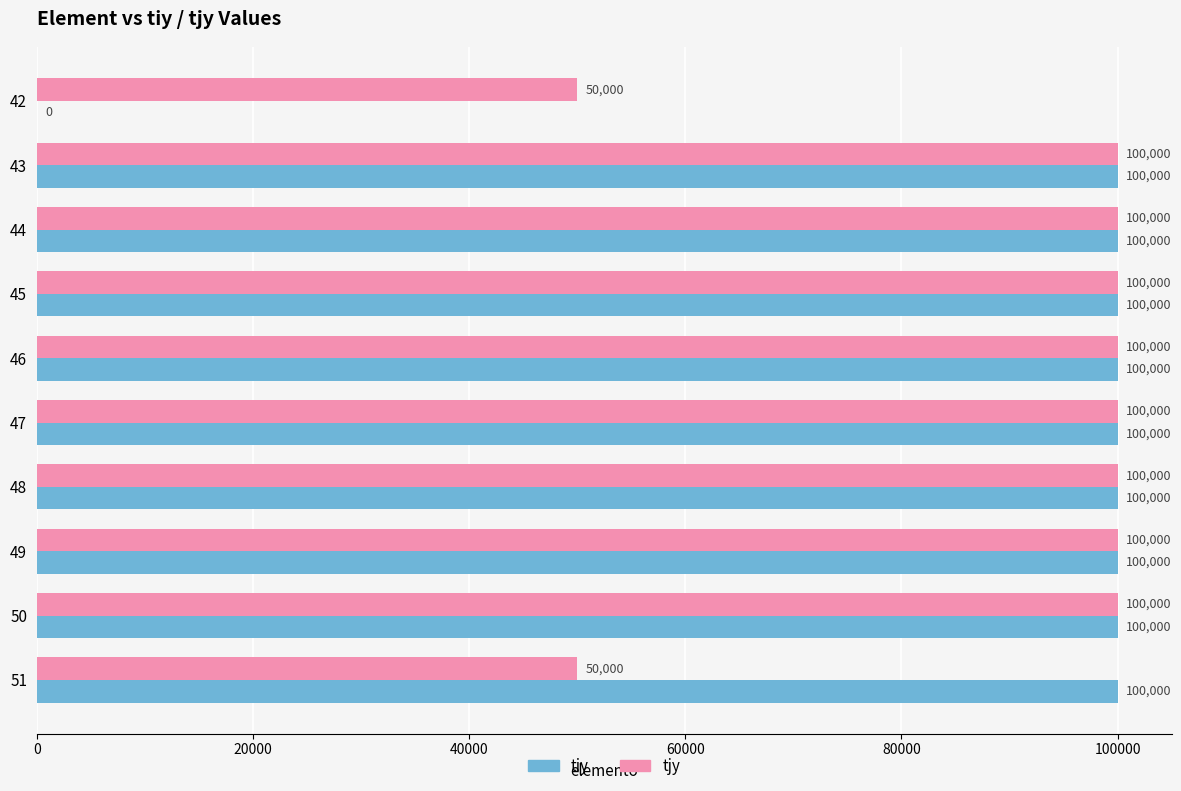

True or false: tjy has a value of 174868 at 50.

False